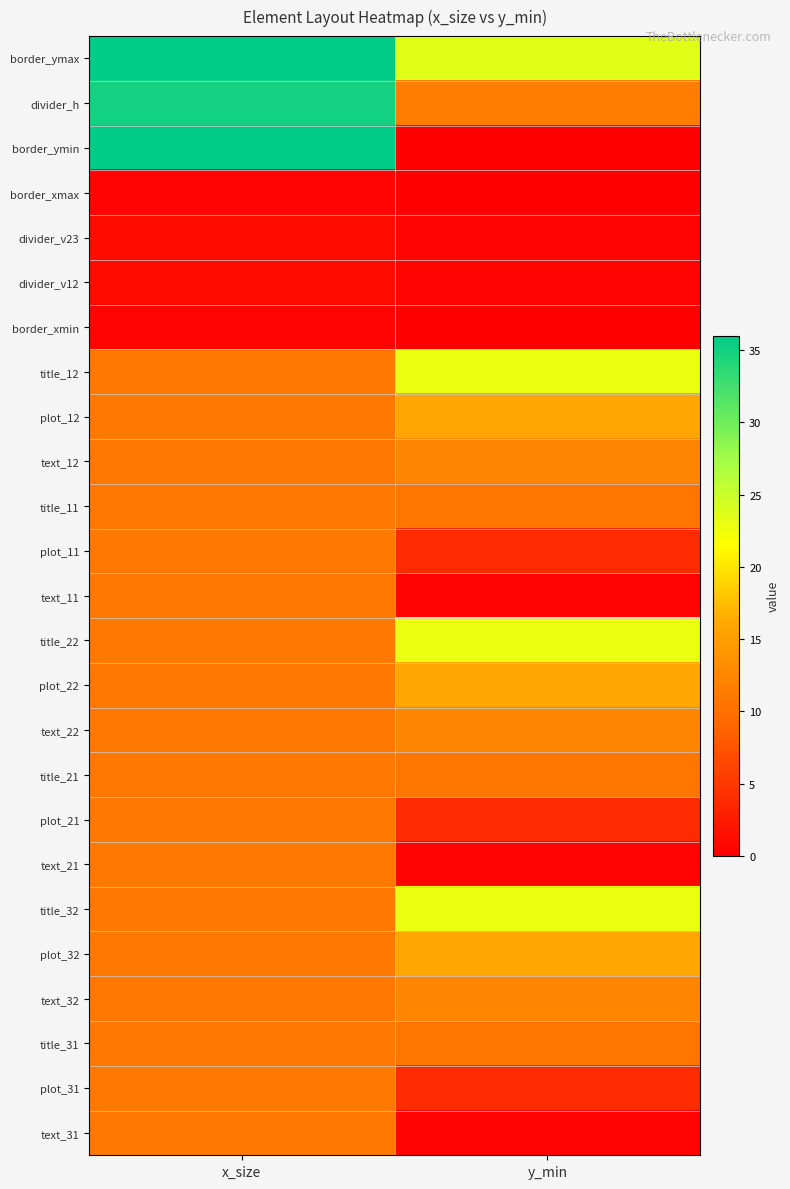

Reading left to right, transcribe all the data shown in this chart.

border_ymax: x_size=36.0	y_min=23.5
divider_h: x_size=35.0	y_min=11.5
border_ymin: x_size=36.0	y_min=0.0
border_xmax: x_size=0.5	y_min=0.0
divider_v23: x_size=1.0	y_min=0.5
divider_v12: x_size=1.0	y_min=0.5
border_xmin: x_size=0.5	y_min=0.0
title_12: x_size=11.0	y_min=22.8
plot_12: x_size=11.0	y_min=15.9
text_12: x_size=11.0	y_min=12.5
title_11: x_size=11.0	y_min=10.8
plot_11: x_size=11.0	y_min=3.9
text_11: x_size=11.0	y_min=0.5
title_22: x_size=11.0	y_min=22.8
plot_22: x_size=11.0	y_min=15.9
text_22: x_size=11.0	y_min=12.5
title_21: x_size=11.0	y_min=10.8
plot_21: x_size=11.0	y_min=3.9
text_21: x_size=11.0	y_min=0.5
title_32: x_size=11.0	y_min=22.8
plot_32: x_size=11.0	y_min=15.9
text_32: x_size=11.0	y_min=12.5
title_31: x_size=11.0	y_min=10.8
plot_31: x_size=11.0	y_min=3.9
text_31: x_size=11.0	y_min=0.5